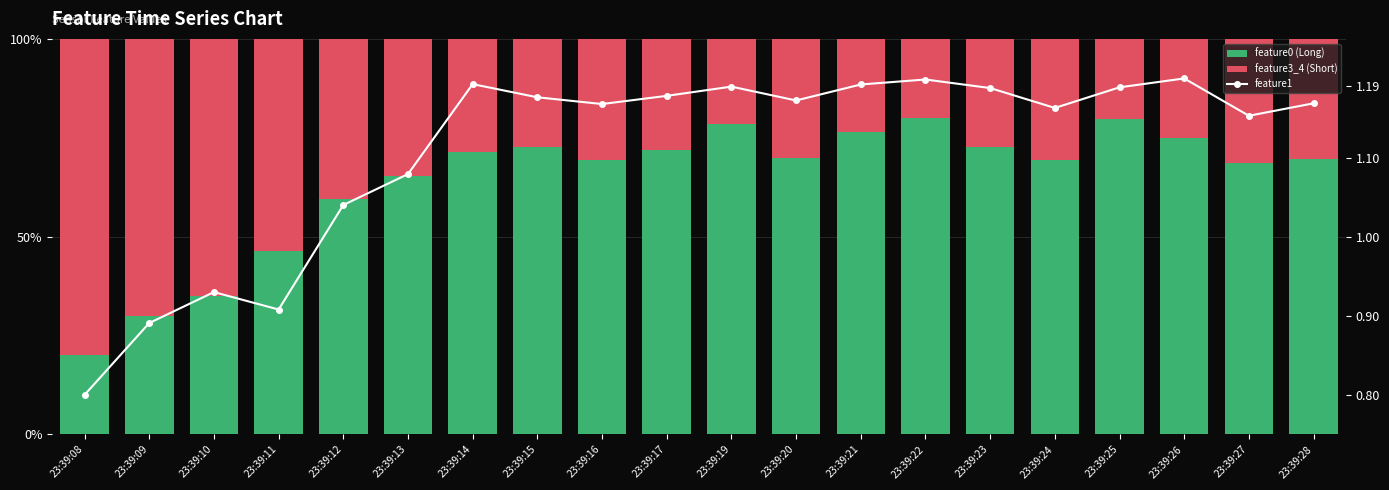

The feature1 series shows 1.2 at 23:39:14. True or false?

True